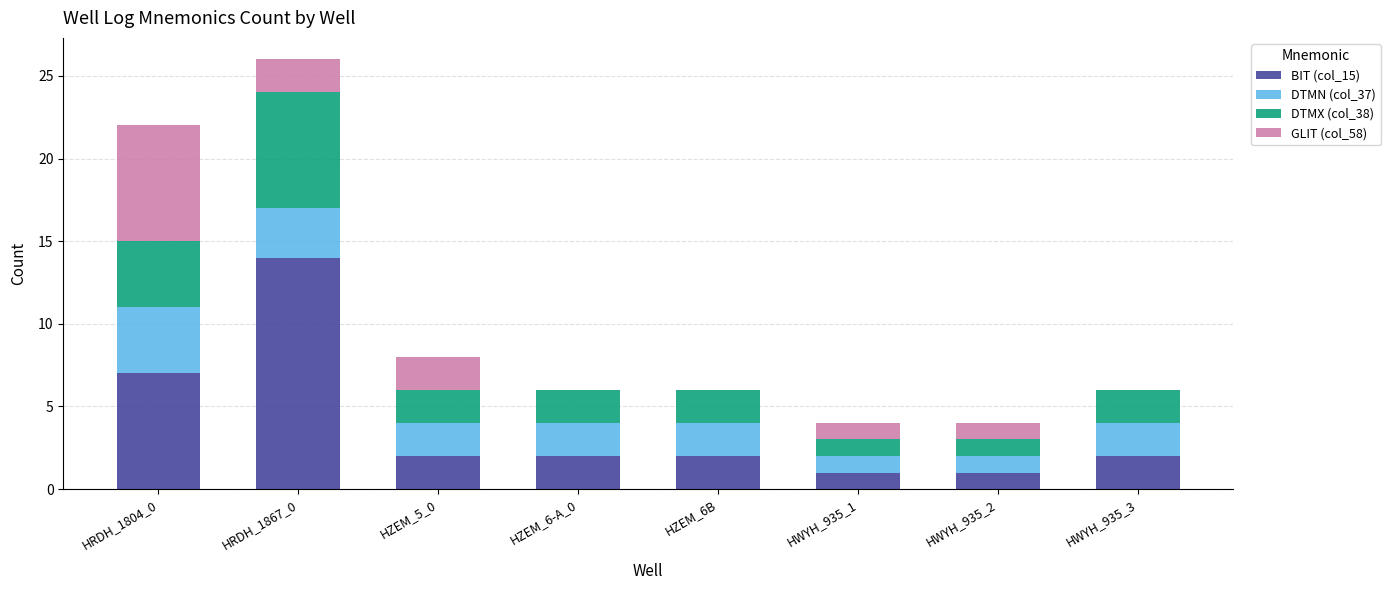

Count the number of categories in the chart.

8